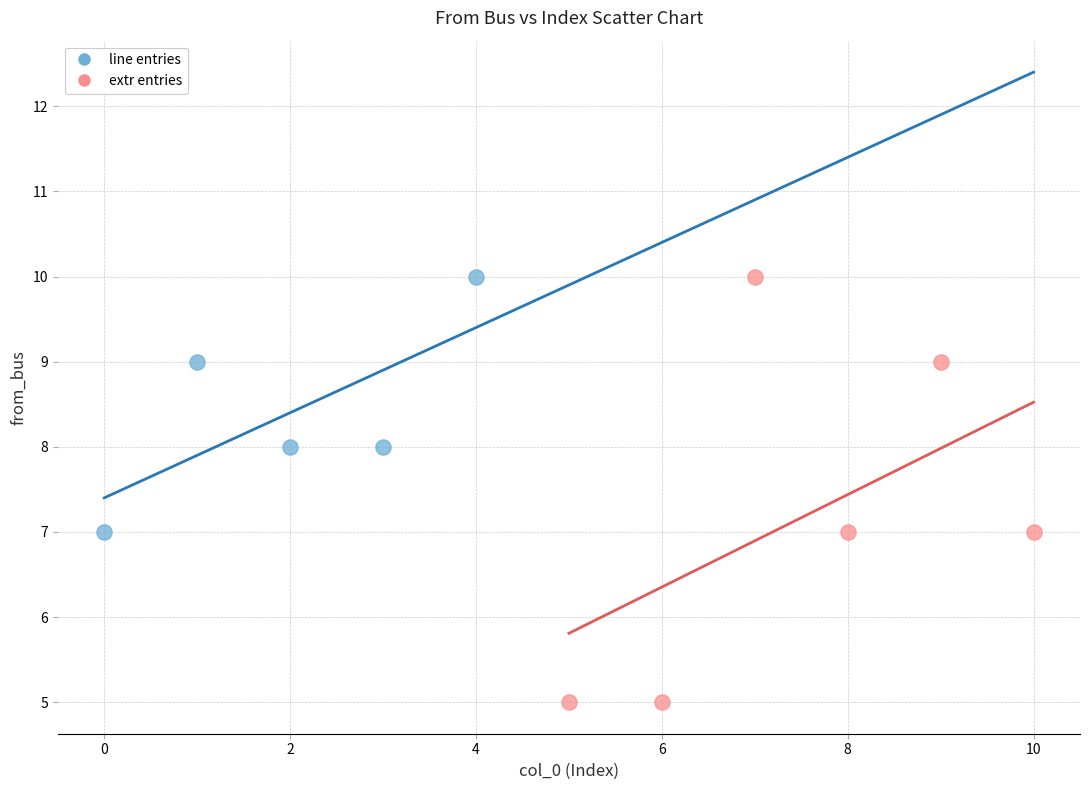

Which series has the widest spread of Y values?

extr entries